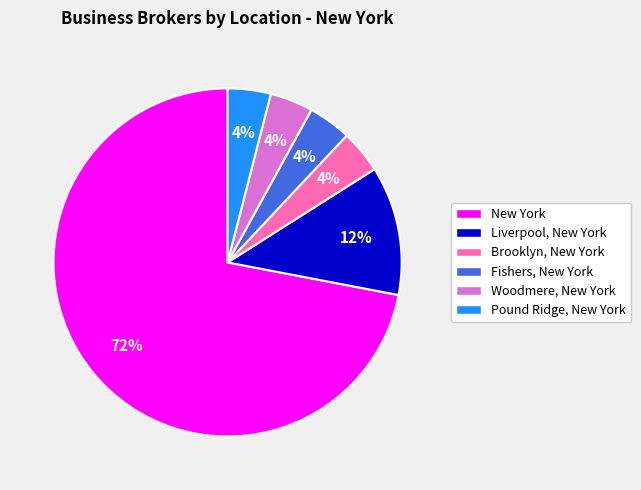

To the nearest percent, what percentage of the pie is Liverpool, New York?

12%